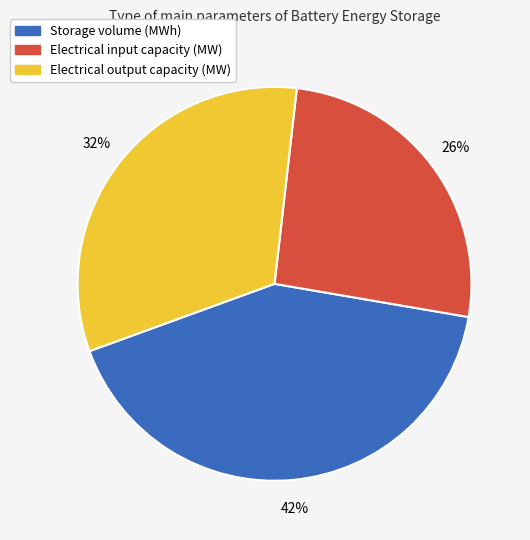

Does Storage volume (MWh) account for over 50% of the chart?

No